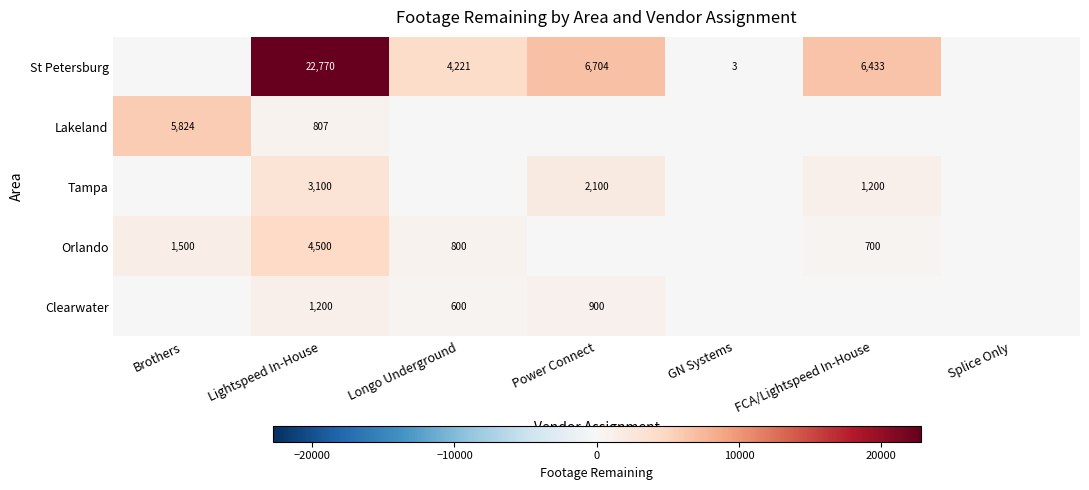

What is the sum of the St Petersburg values at Lightspeed In-House and Longo Underground?

26991